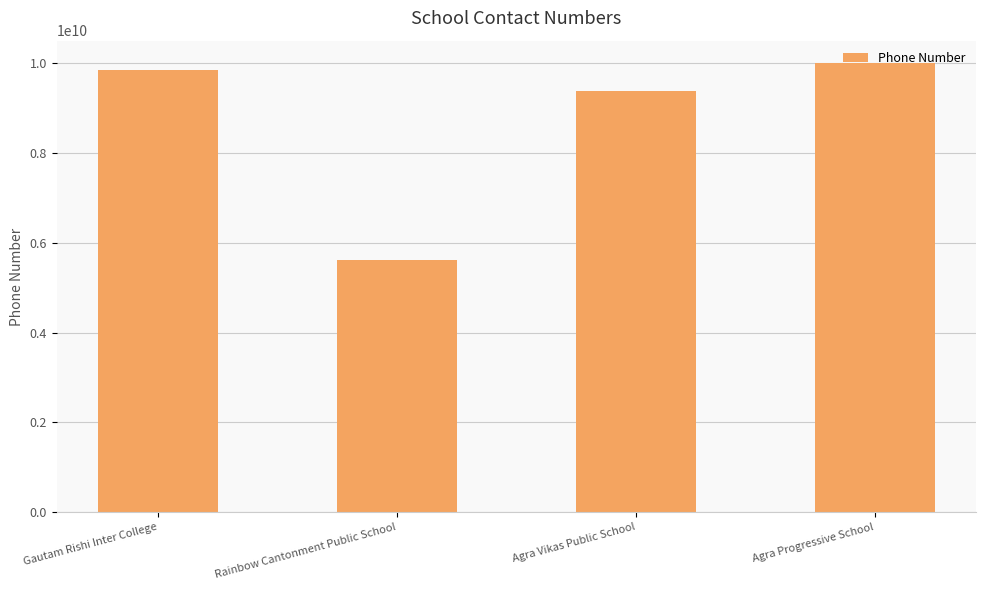

What is the change in value from Gautam Rishi Inter College to Rainbow Cantonment Public School?

-4214996805